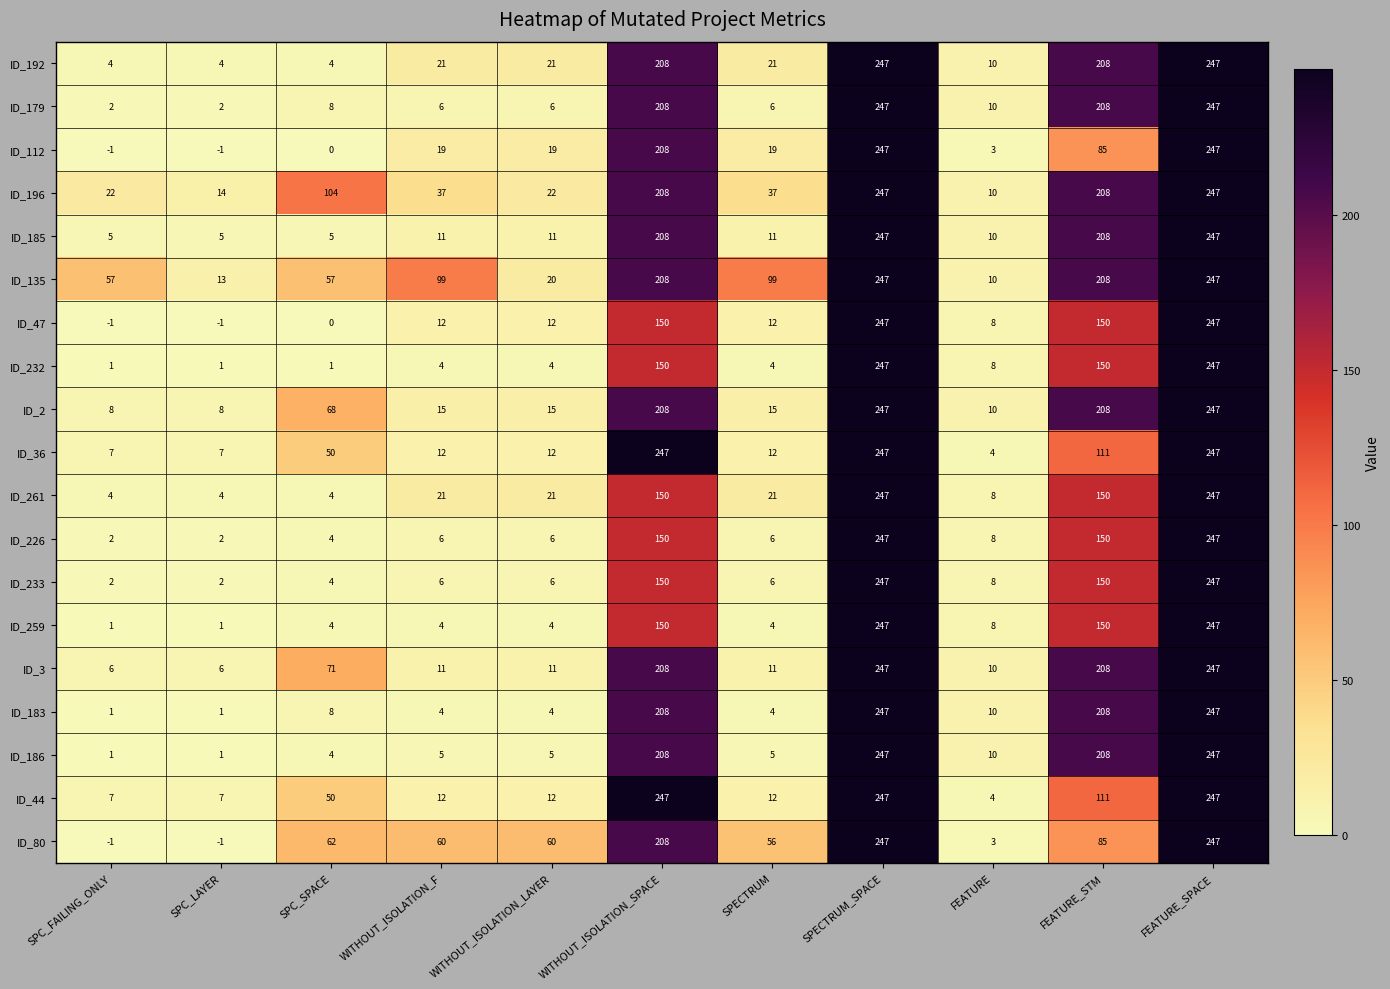

What is the difference between the maximum and second lowest values in the ID_261 series?

243